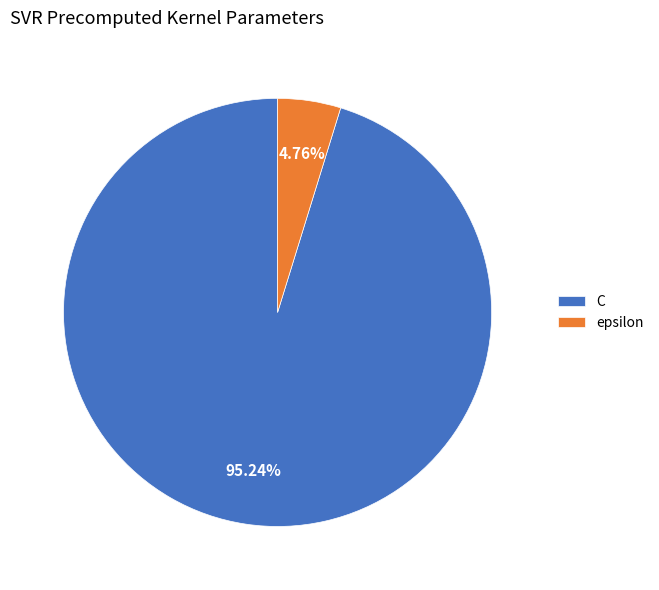

Rank the categories by value from lowest to highest.

epsilon, C